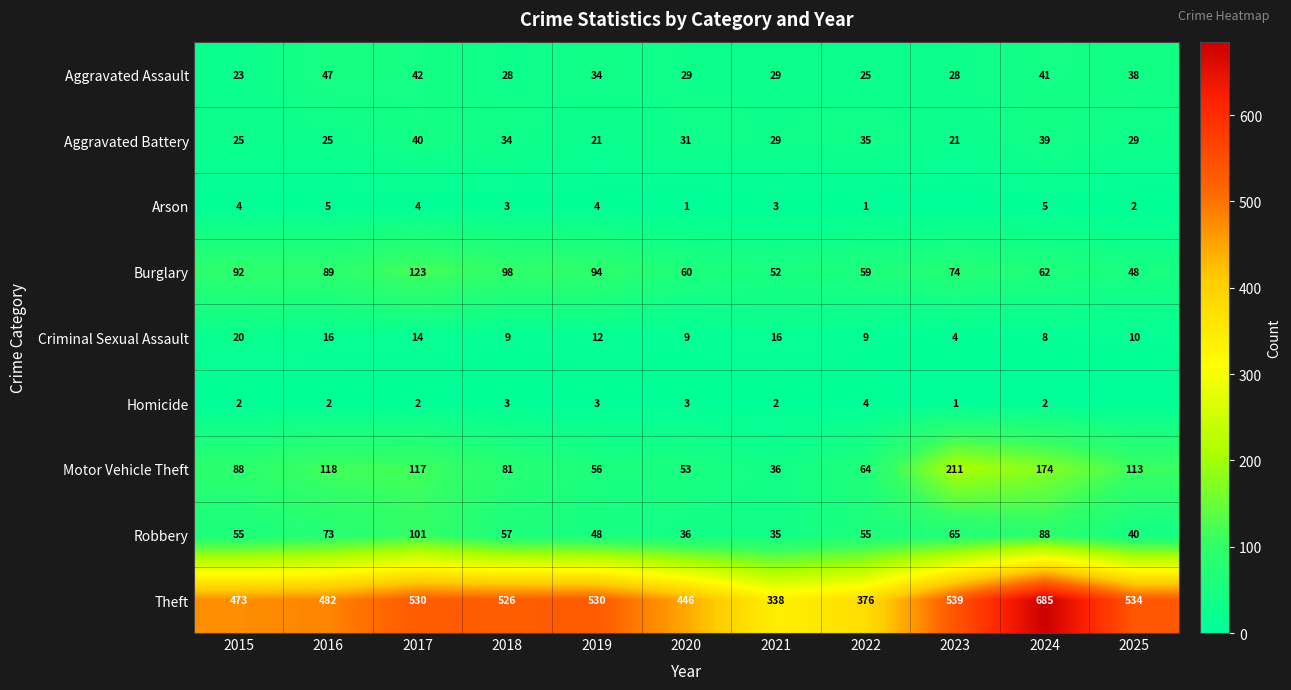

The value of Criminal Sexual Assault at 2025 is 10. True or false?

True